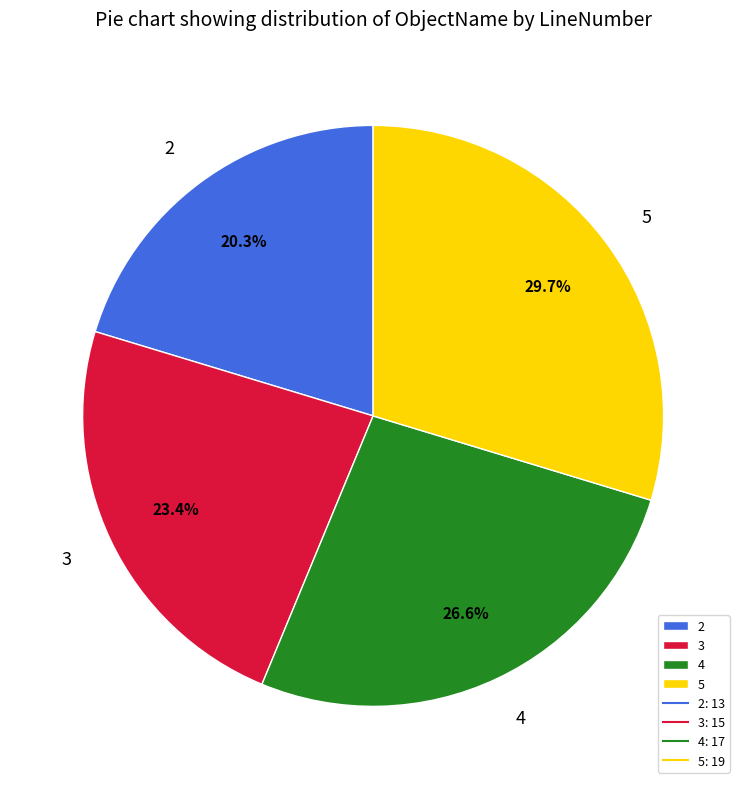

What portion of the pie excludes 5?

70.3%